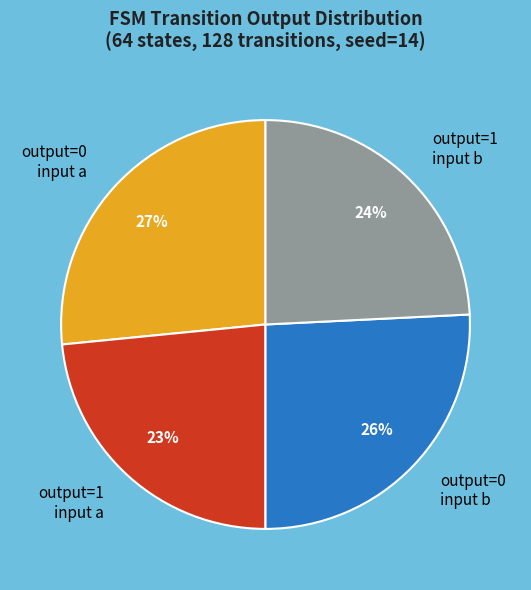

Does any single category account for the majority?

No